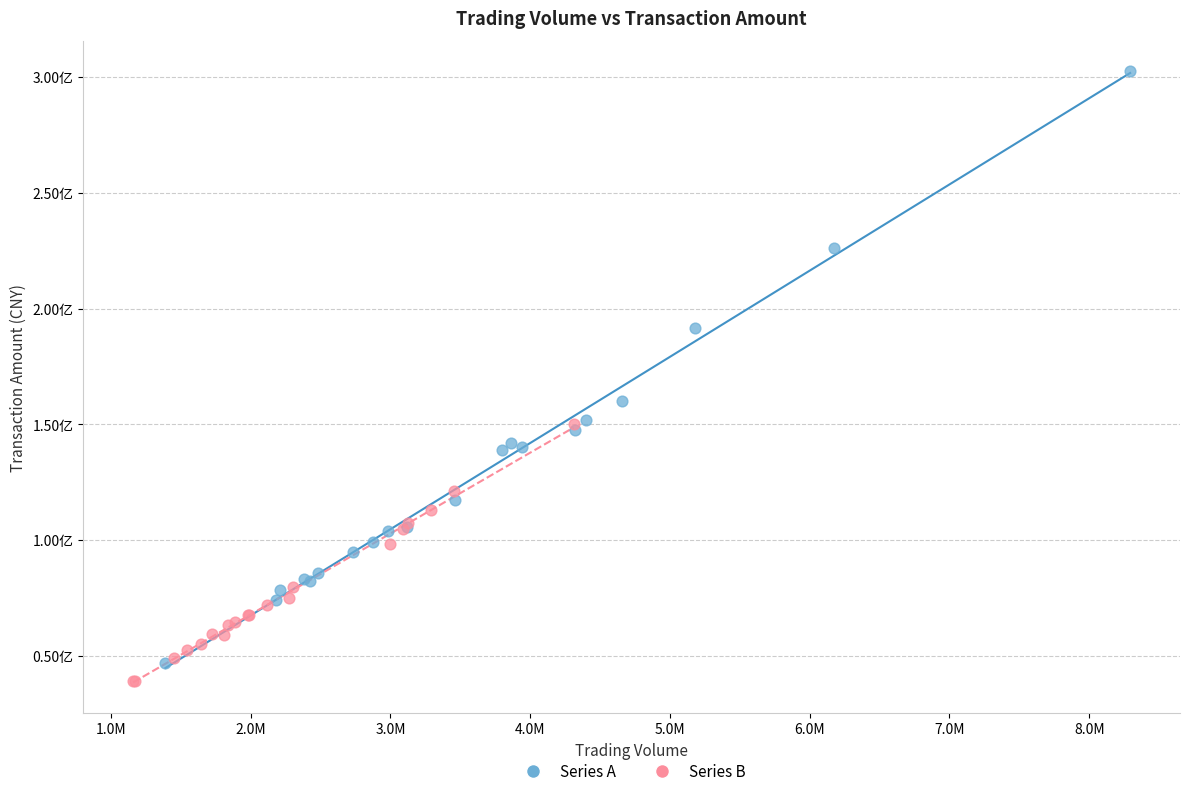

What are all the series names shown in the legend?

Series A, Series B